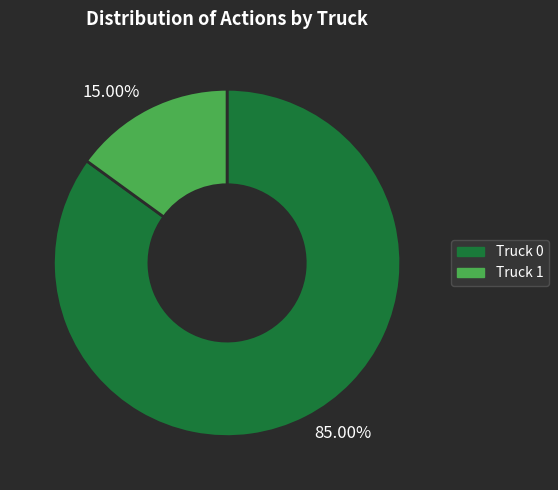

What is the largest slice in the pie chart?

85.00%